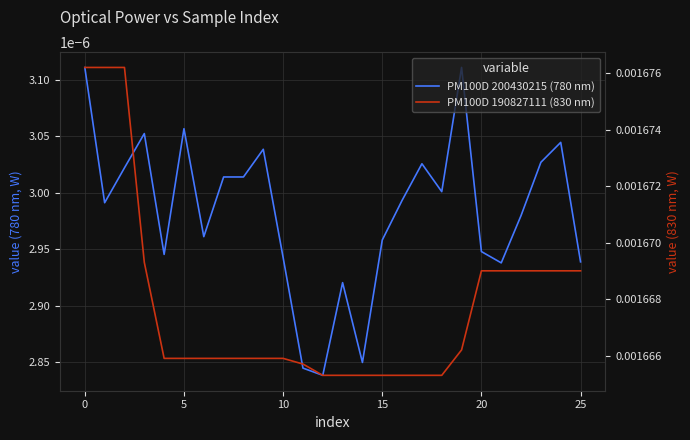

Is it true that PM100D 200430215 (780 nm) equals 0.0 at 15?

False